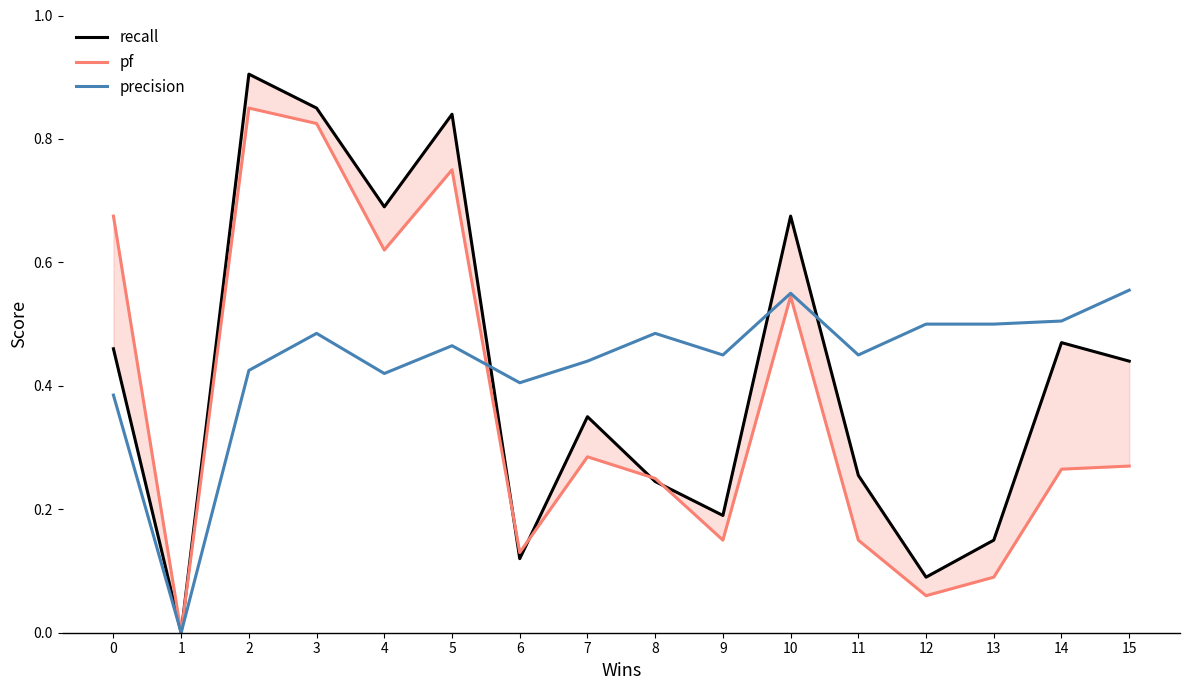

What is the difference between the second highest and minimum values in the precision series?

0.6